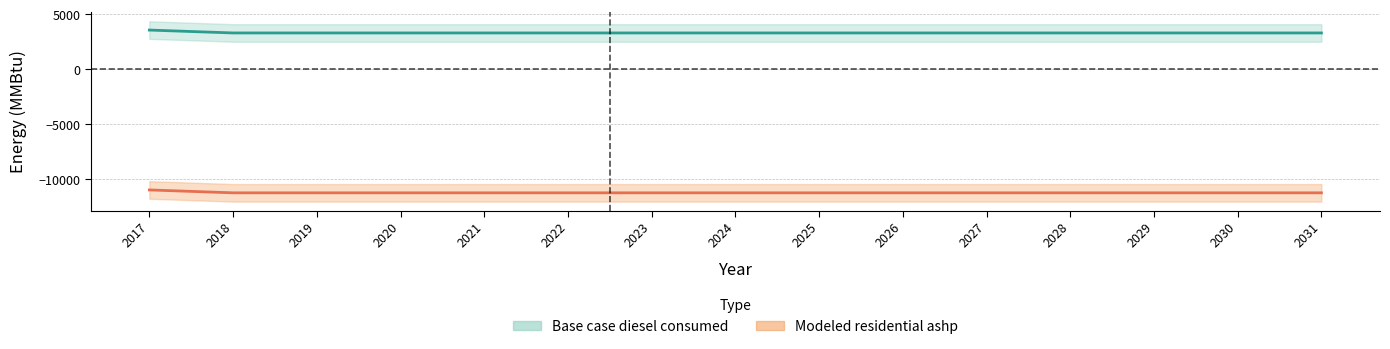

Reading left to right, transcribe all the data shown in this chart.

Base case diesel consumed: 3577.9	3314.4	3314.4	3314.4	3314.4	3314.4	3314.4	3314.4	3314.4	3314.4	3314.4	3314.4	3314.4	3314.4	3314.4
Modeled residential ashp: -10988.4	-11251.9	-11251.9	-11251.9	-11251.9	-11251.9	-11251.9	-11251.9	-11251.9	-11251.9	-11251.9	-11251.9	-11251.9	-11251.9	-11251.9